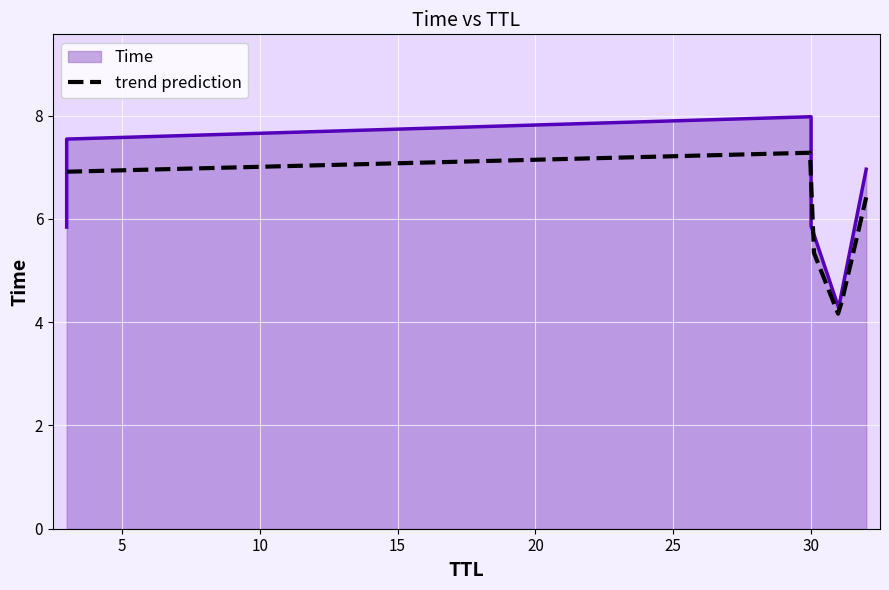

Rank the categories by value from lowest to highest.

31, 3, 30, 32, 3, 30